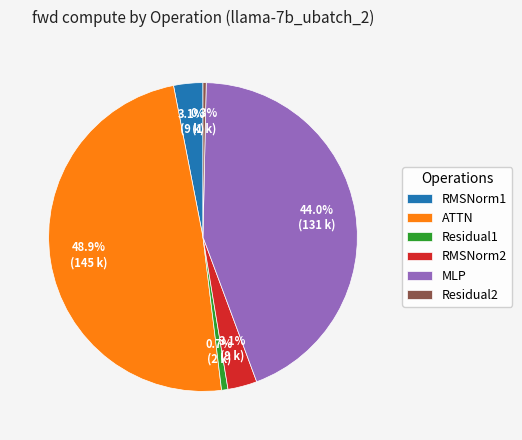

To the nearest percent, what is the difference between the Residual1 and RMSNorm1 slice percentages?

2%